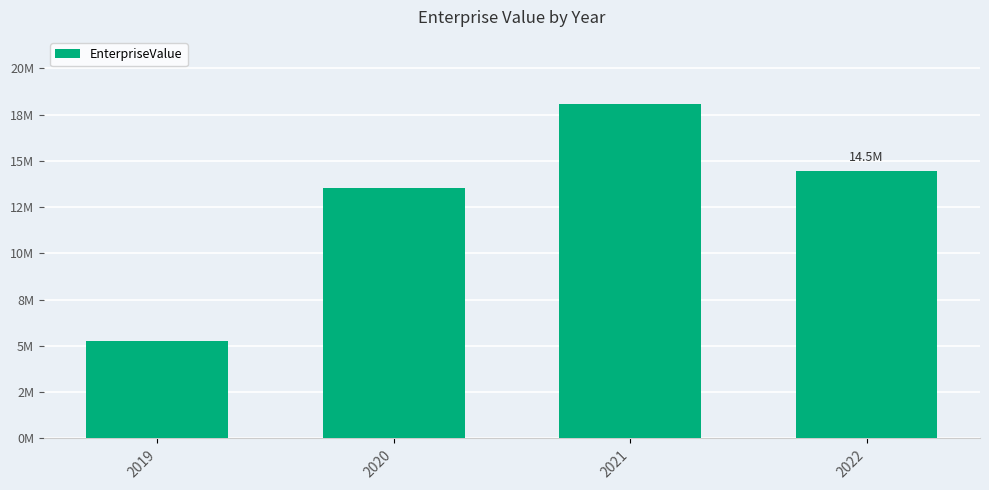

Reading left to right, extract all data points from this chart.

5256360	13533055	18089646	14476638